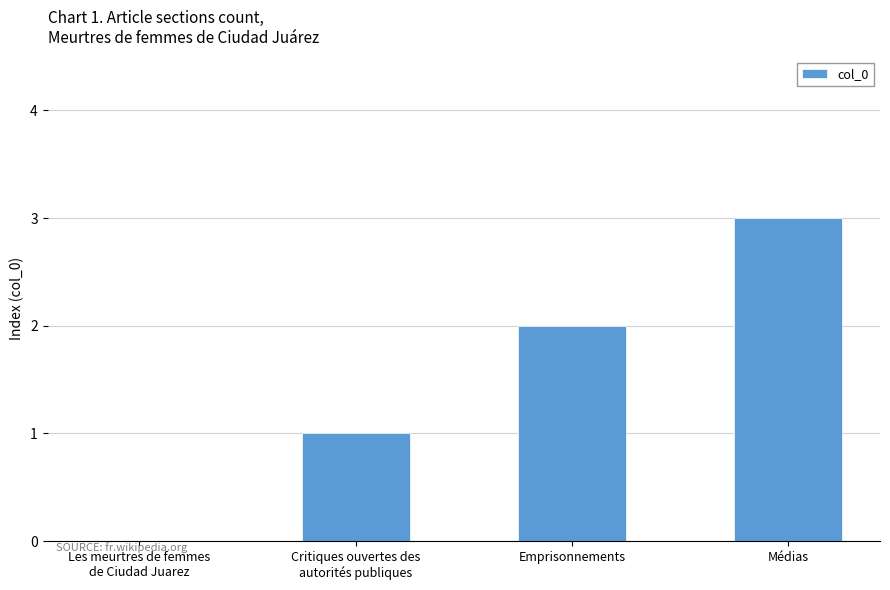

What is the ratio of the value at Médias to the value at Emprisonnements?

1.5